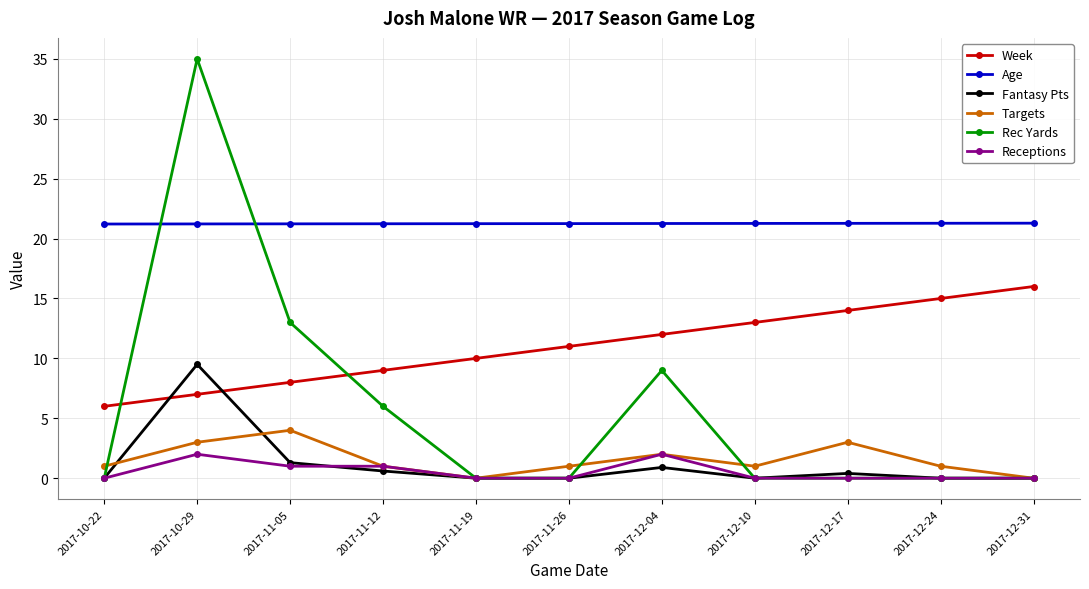

What is the sum of all Rec Yards values?

63.0